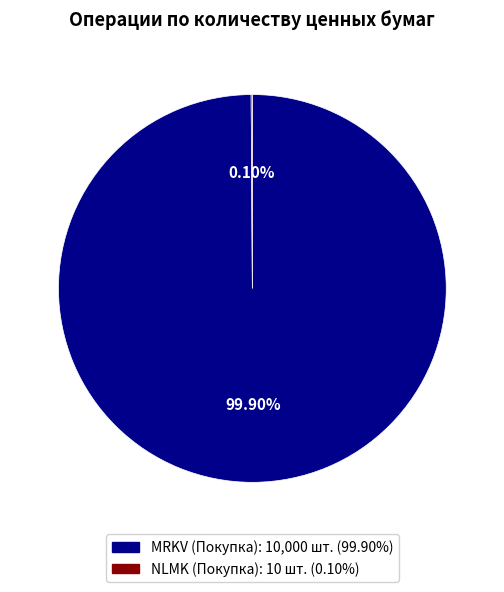

What is the largest slice in the pie chart?

MRKV (Покупка)